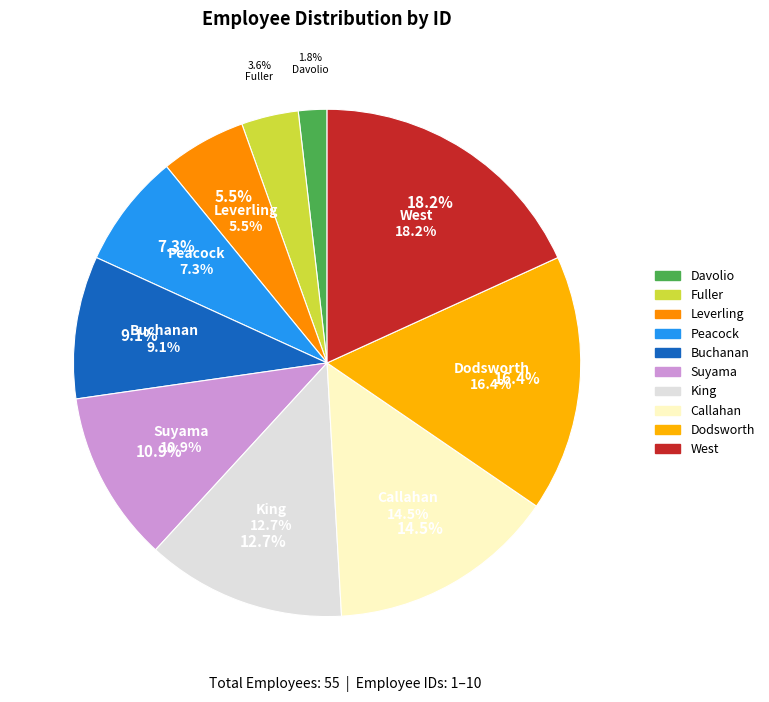

Does Leverling represent more than half of the total?

No